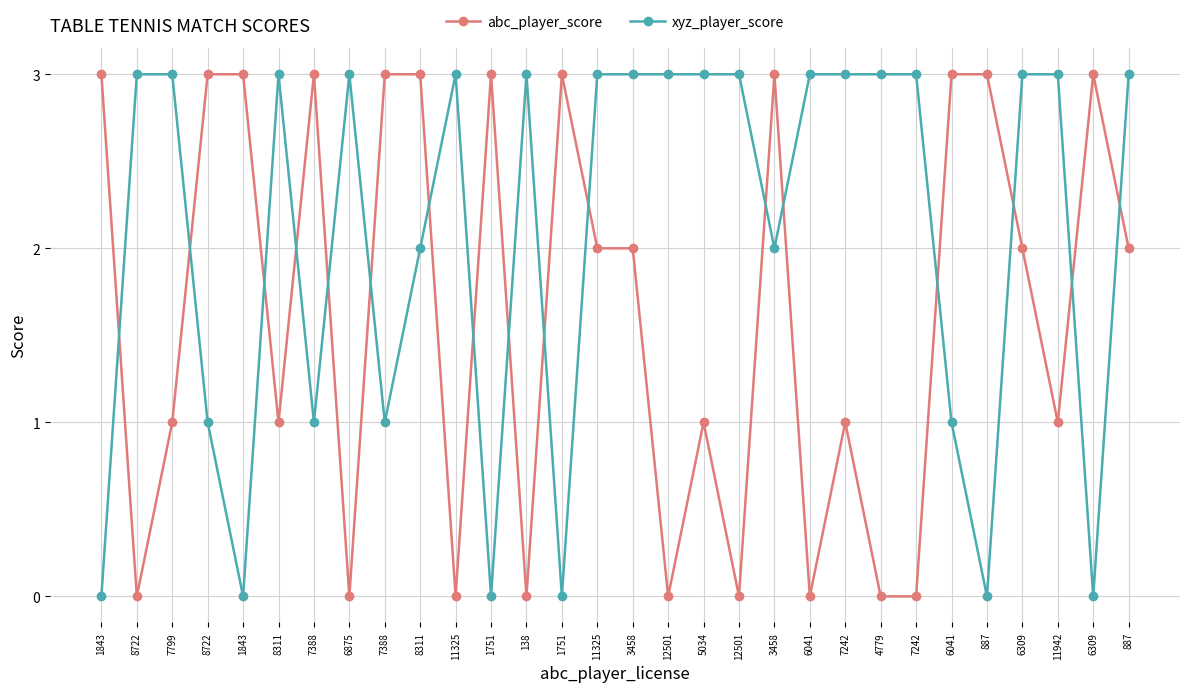

List the series in order of their peak value, lowest first.

abc_player_score, xyz_player_score